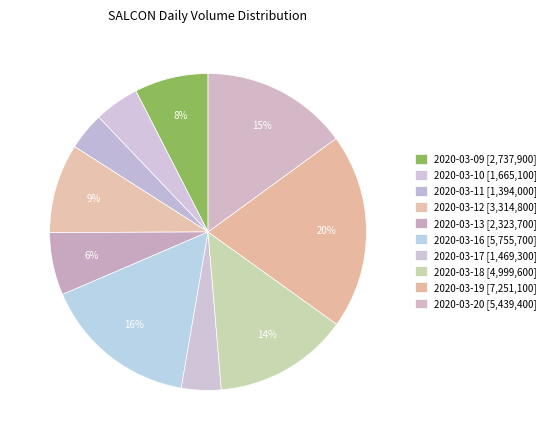

What is the change in value from 2020-03-11 to 2020-03-13?

+929700